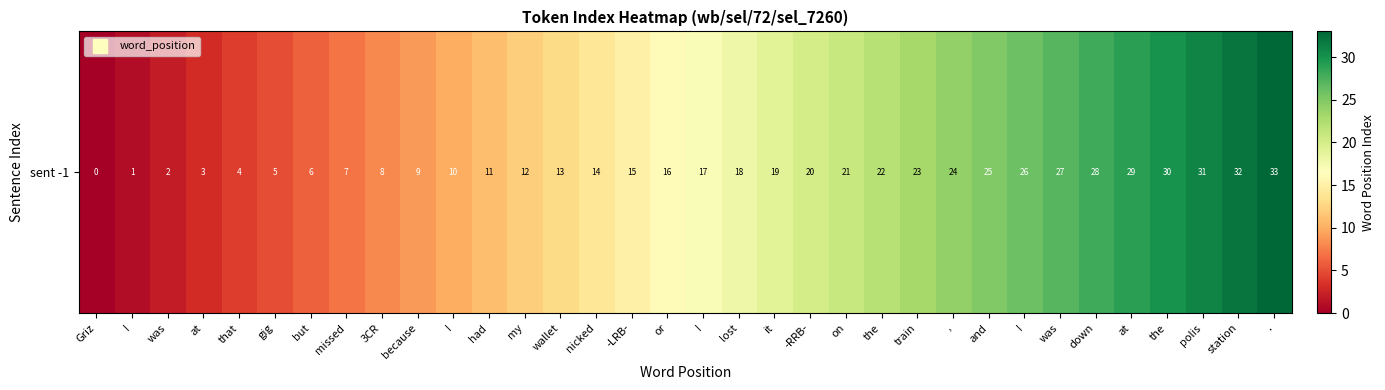

What is the difference between the second highest and second lowest values?

31